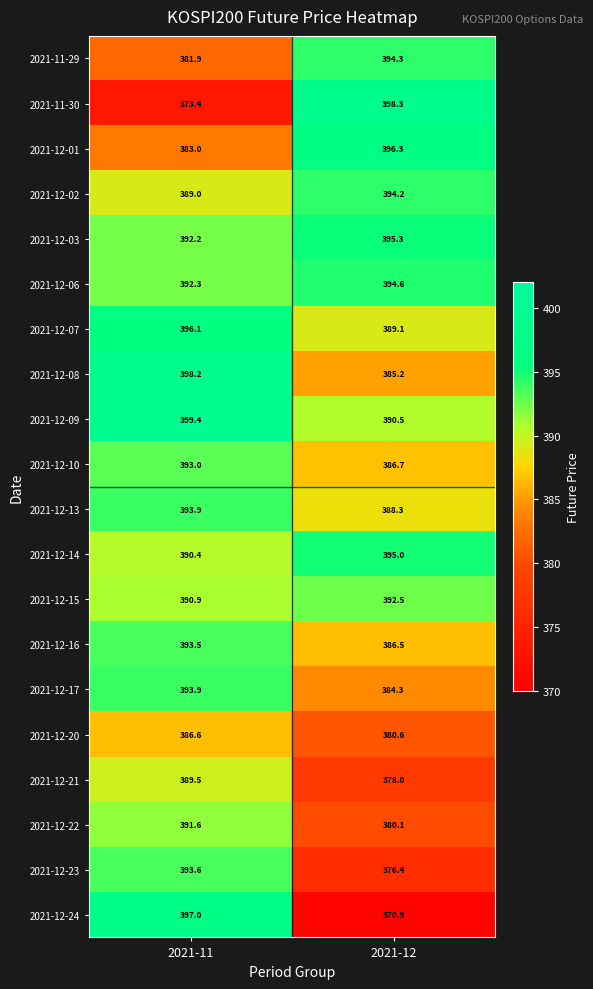

What is the total value across all series at 2021-12?

7757.1